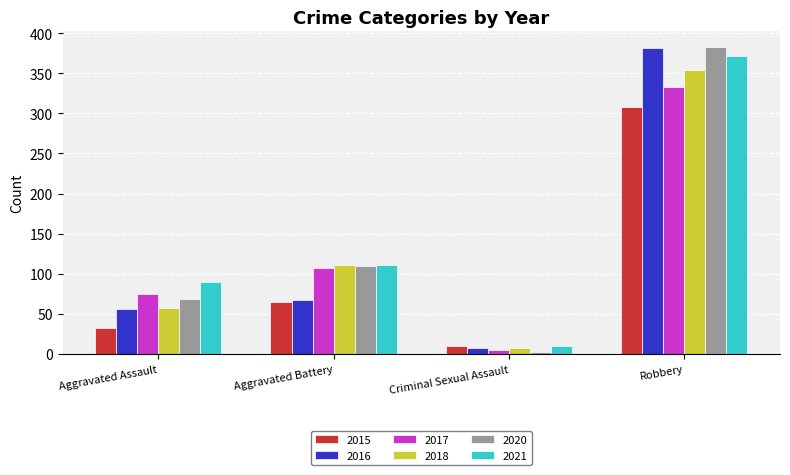

True or false: 2015 has a value of 9 at Aggravated Assault.

False